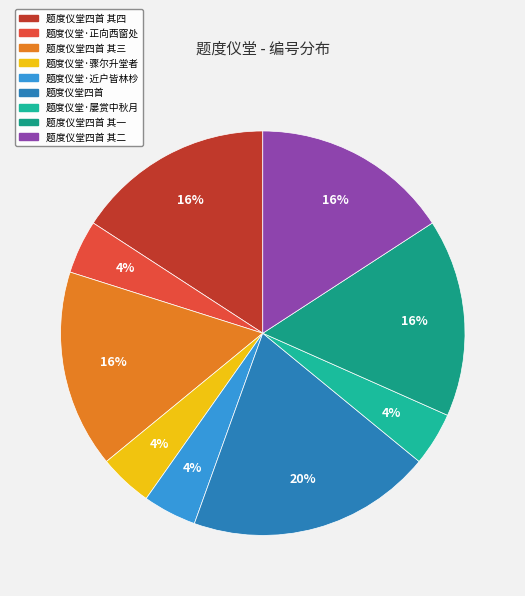

To the nearest percent, what percentage of the pie is 题度仪堂四首 其二?

16%